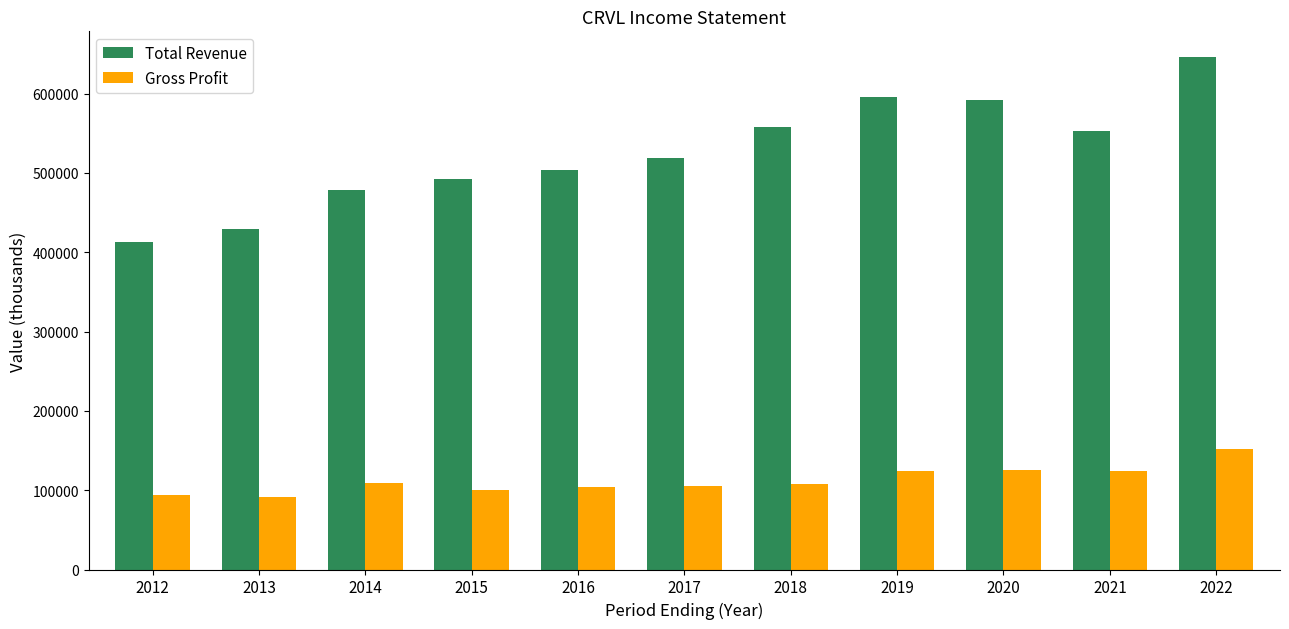

How many groups of bars are there?

11